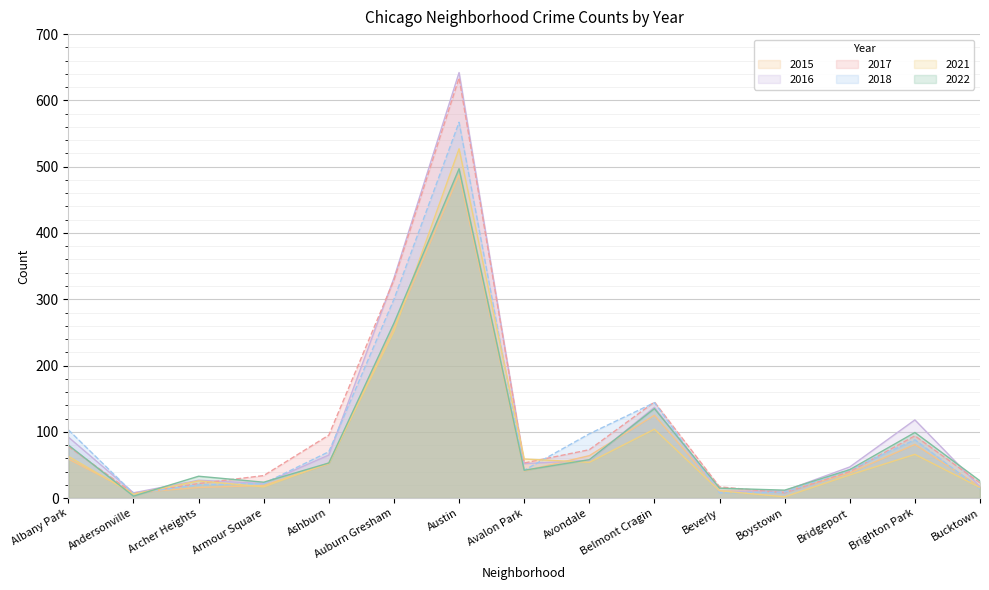

How many interior local peaks does the 2018 series have?

3